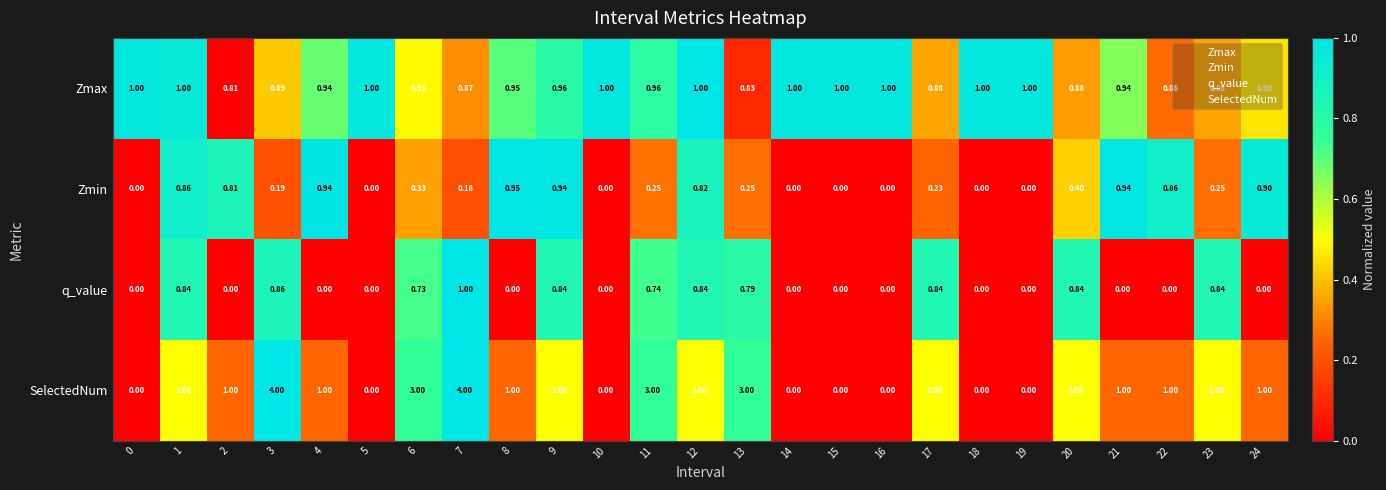

Which series has the largest range (max minus min)?

SelectedNum